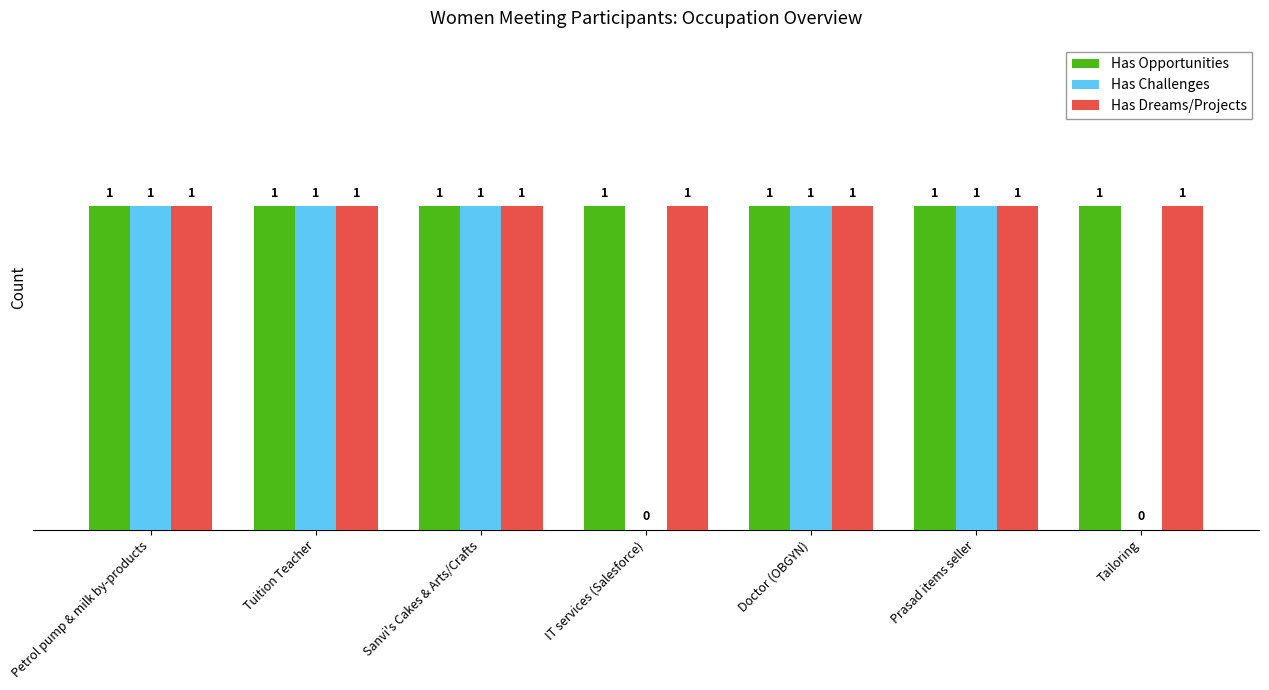

Which series has the widest spread of values?

Has Challenges